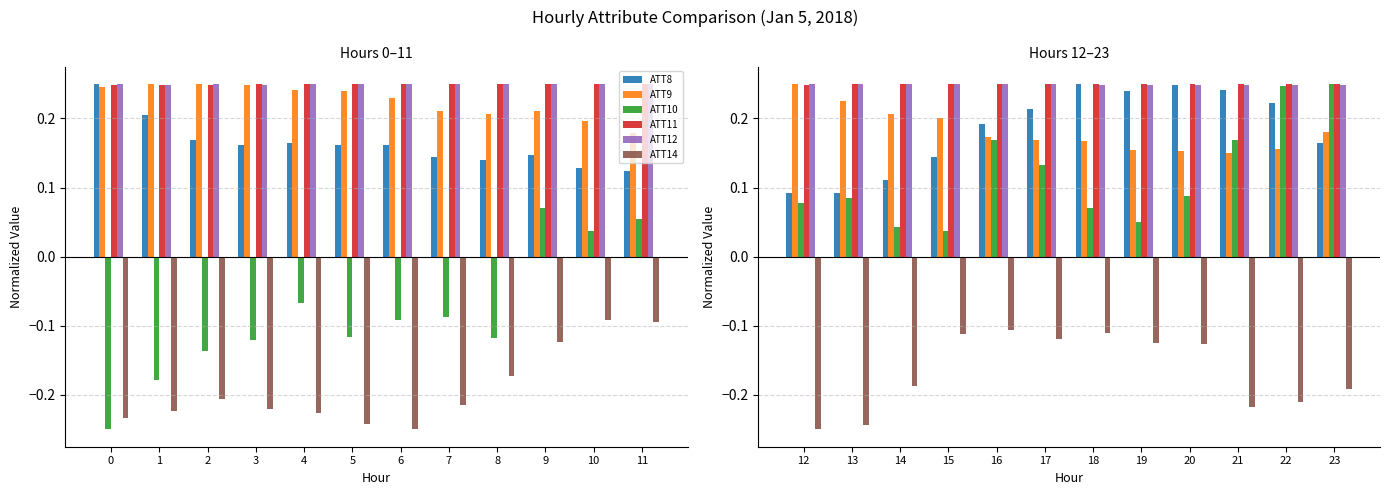

Is it true that ATT10 equals 0.0 at 19?

False